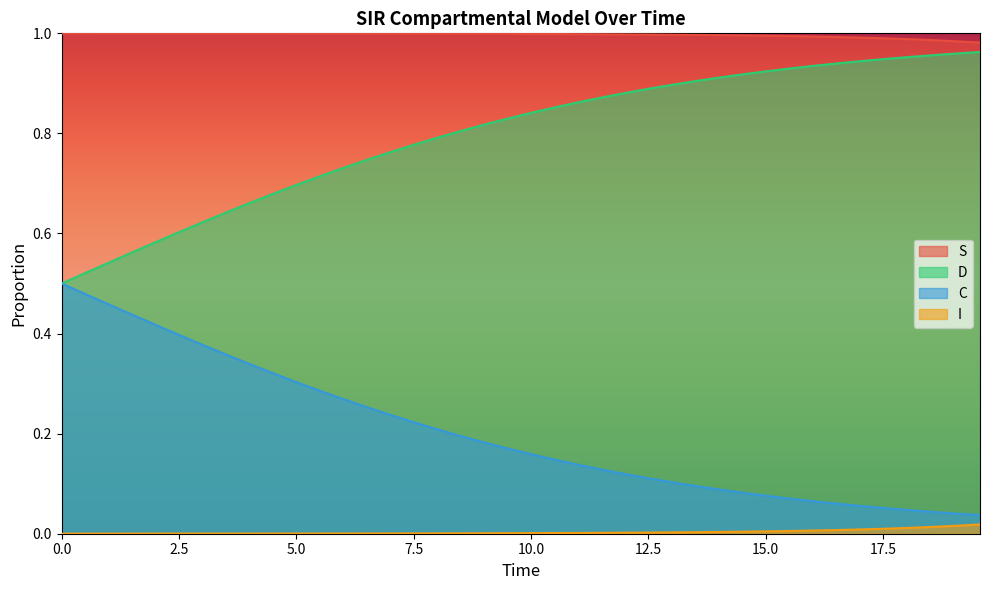

True or false: I and S cross at least once.

False